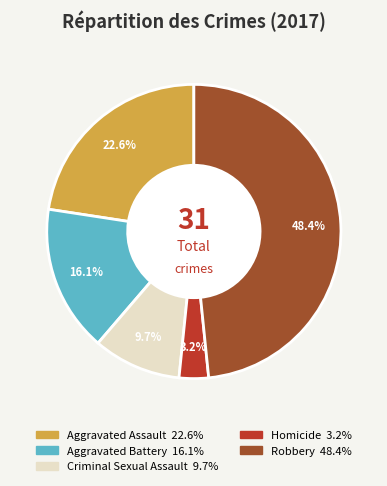

Is Robbery the majority of the pie?

No